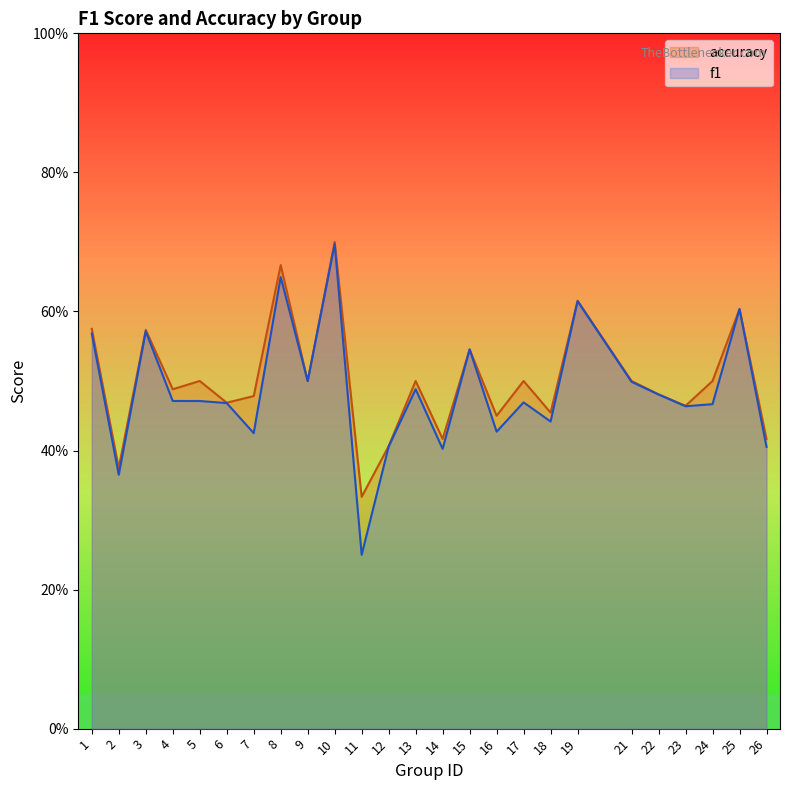

Rank the series at 3 from lowest to highest value.

f1, accuracy